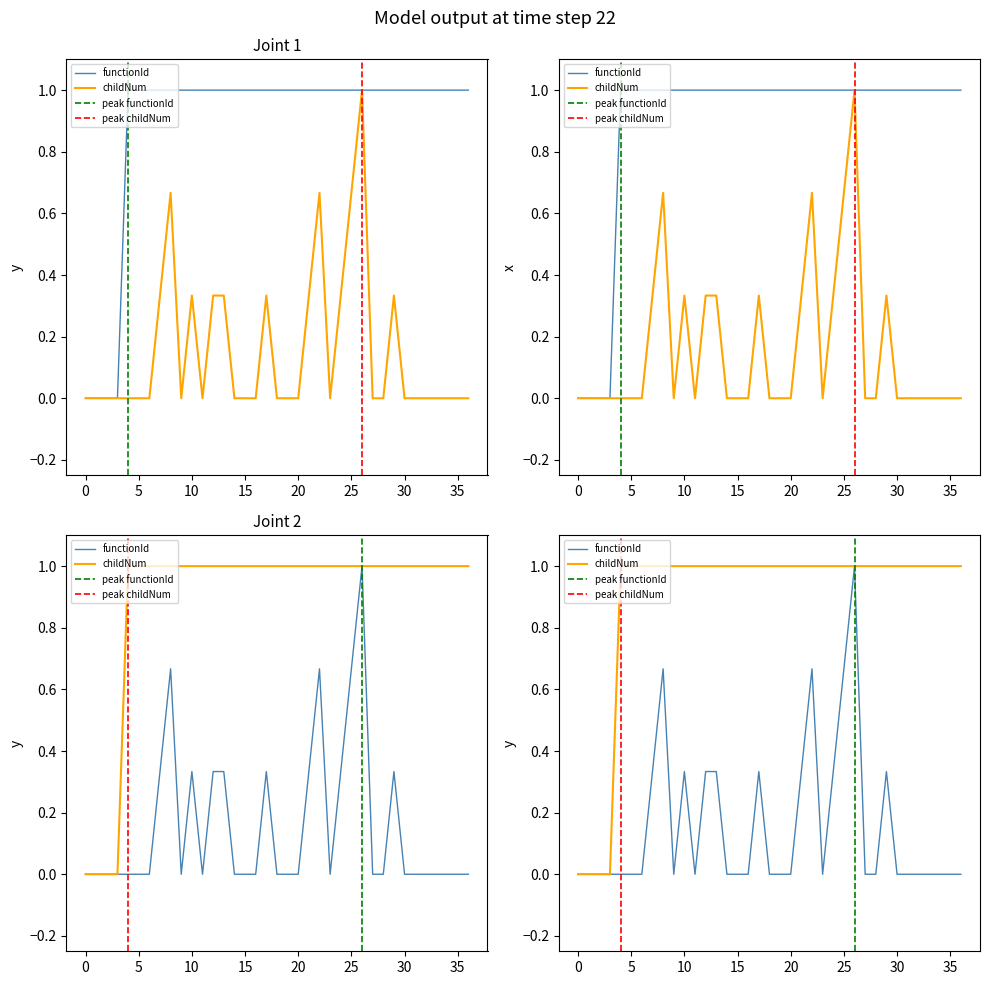

True or false: functionId and childNum cross at least once.

False